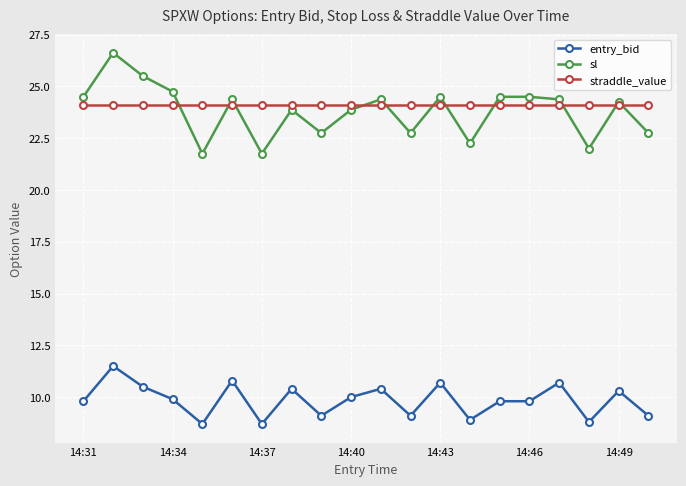

Which series has the widest spread of values?

sl